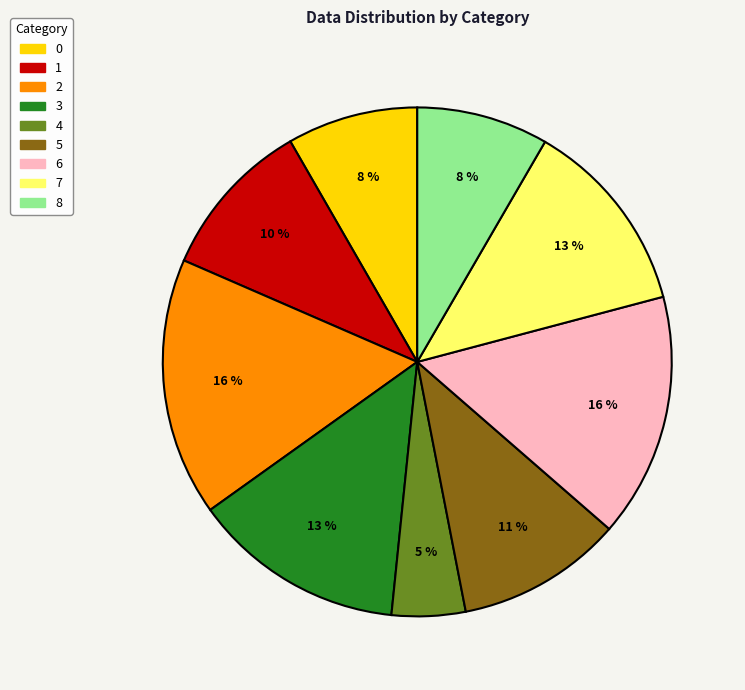

To the nearest percent, what portion does 7 represent?

13%